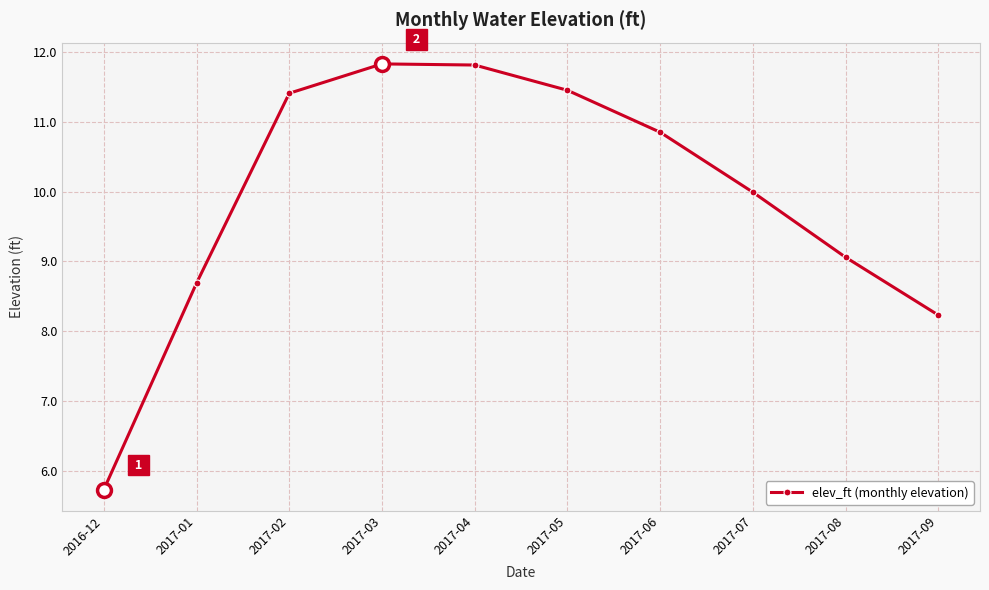

How many interior local peaks (higher than both neighbors) does the data have?

1